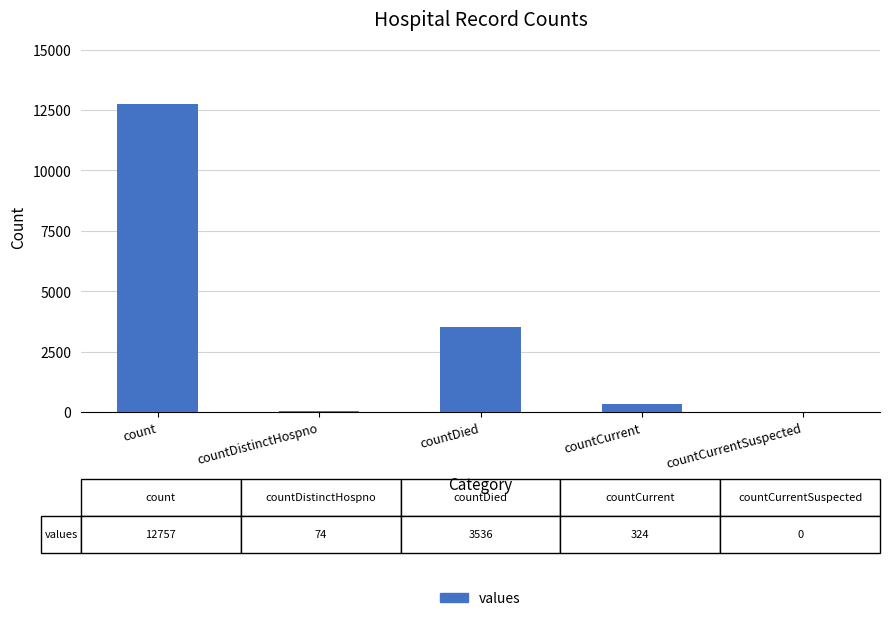

Where is the data nearest to the value 6378?

countDied